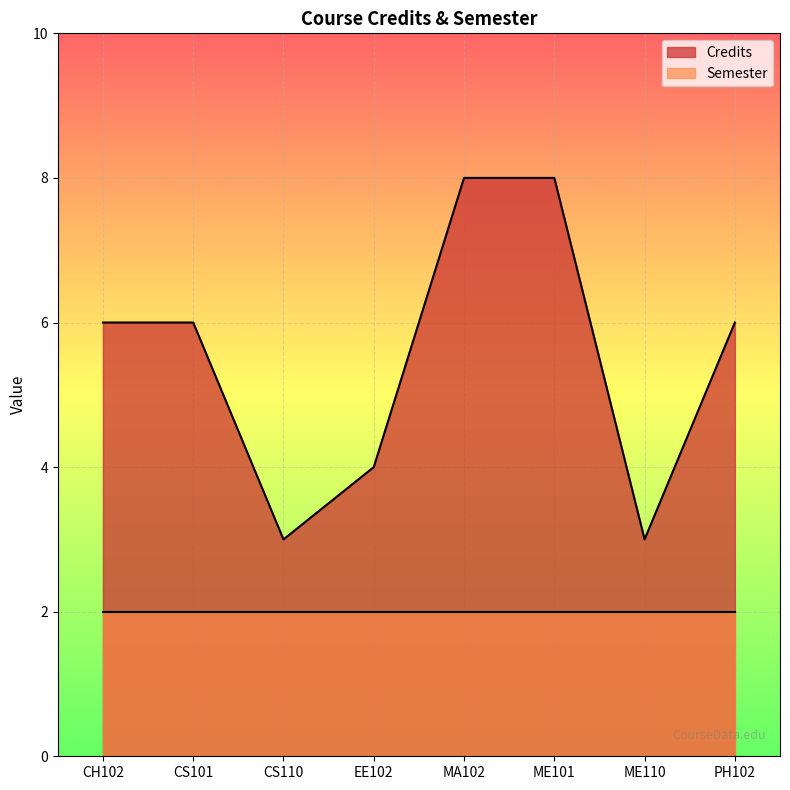

List the labels in order of value, largest first.

MA102, ME101, CH102, CS101, PH102, EE102, CS110, ME110